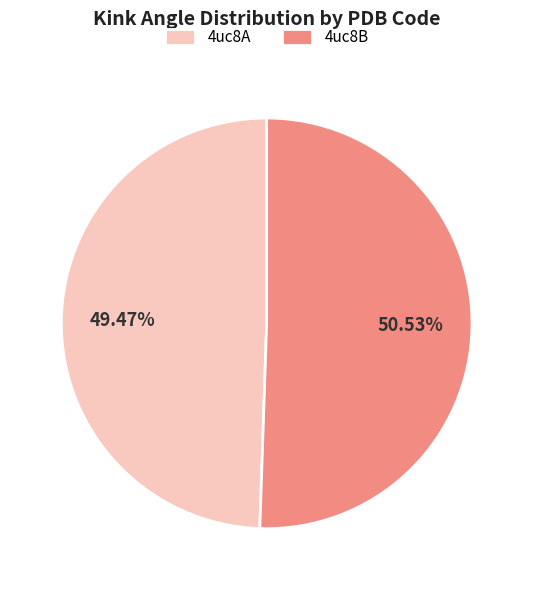

To the nearest percent, what is the combined percentage of 4uc8B and 4uc8A?

100%